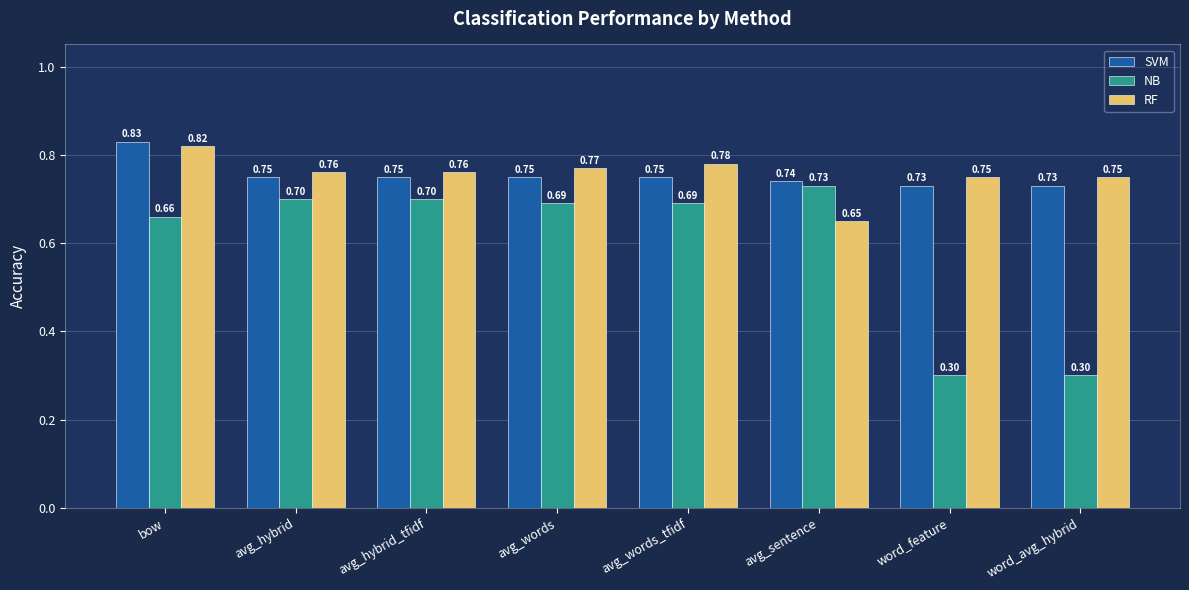

What is the minimum value shown in the chart?

0.3